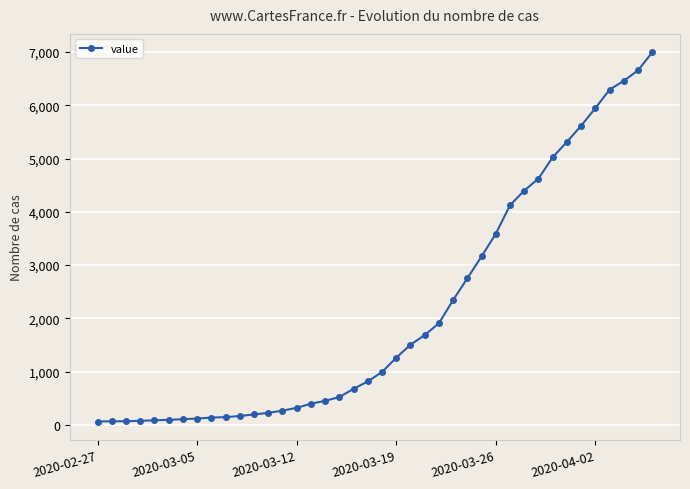

What is the maximum value shown in the chart?

6995